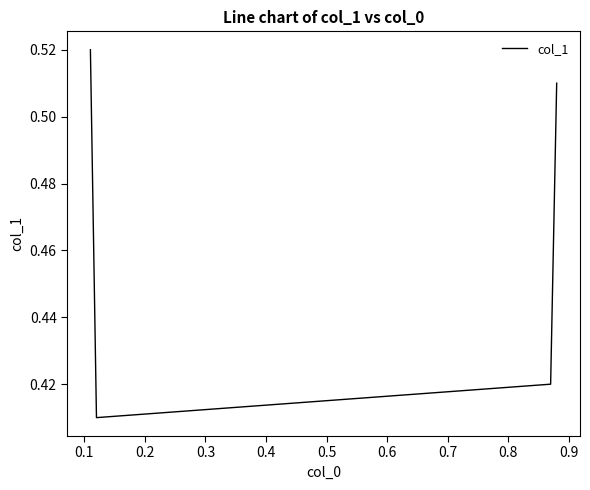

True or false: the data has more than 1 interior local peaks.

False